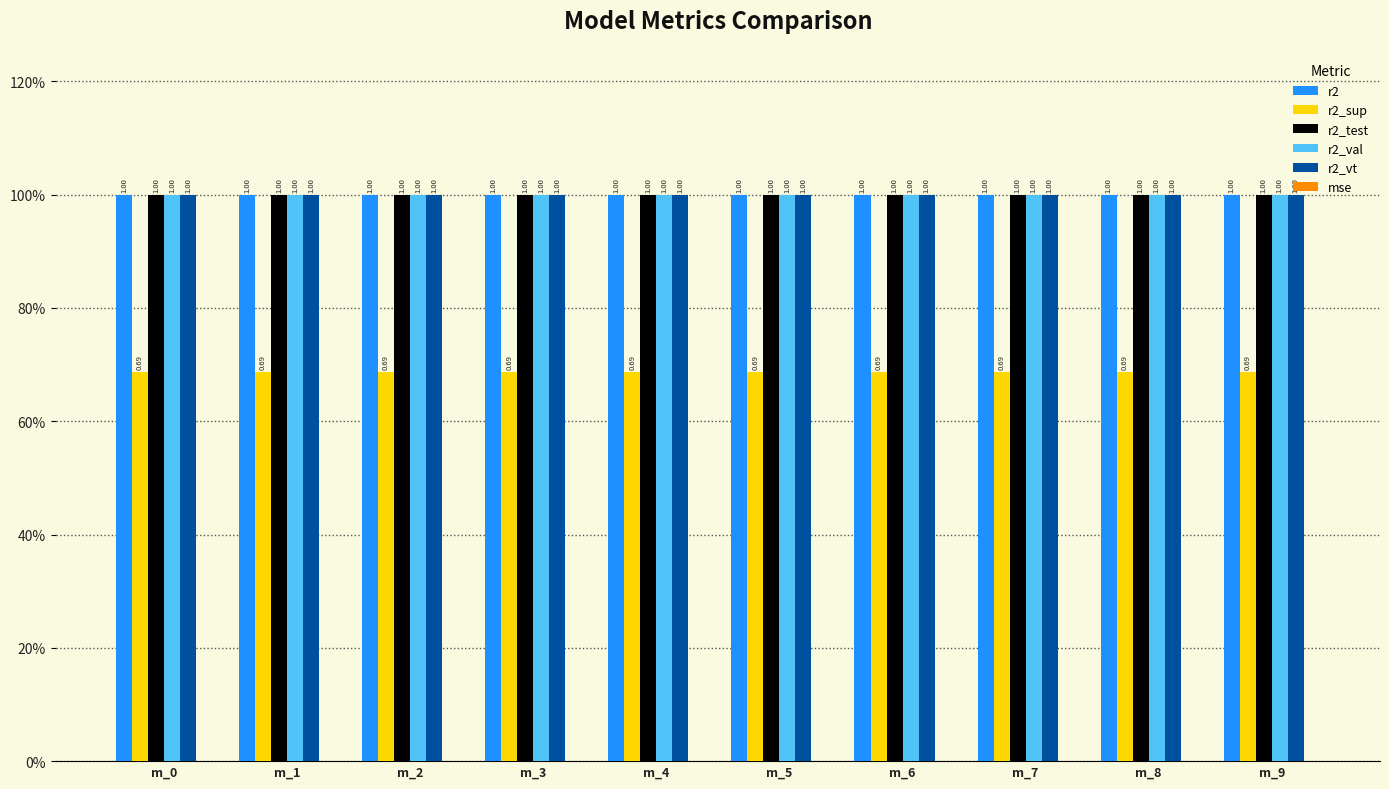

What are all the series names shown in the legend?

r2, r2_sup, r2_test, r2_val, r2_vt, mse